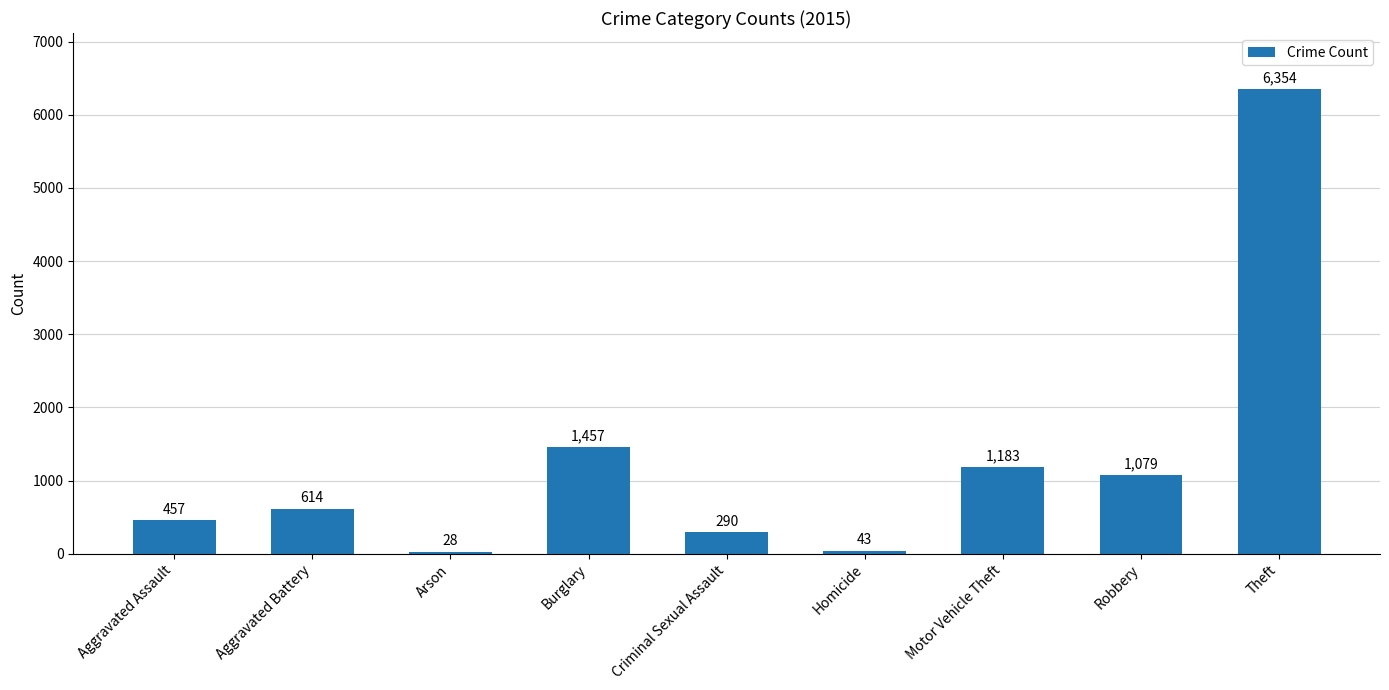

How many bars are there in total?

9